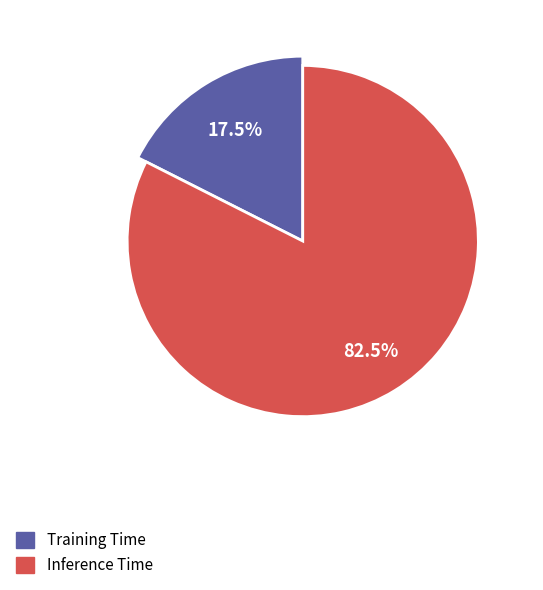

Rank the categories by value from highest to lowest.

Inference Time, Training Time